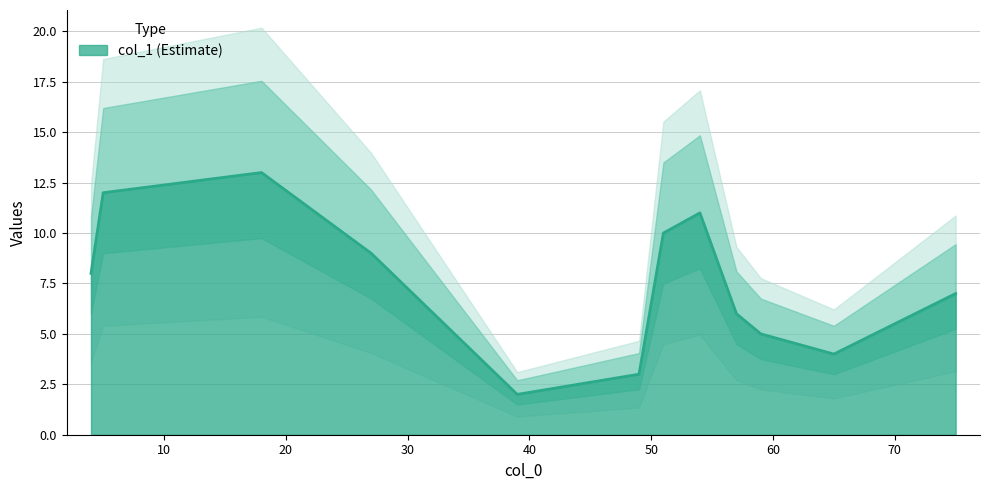

How many lines are shown in the chart?

1